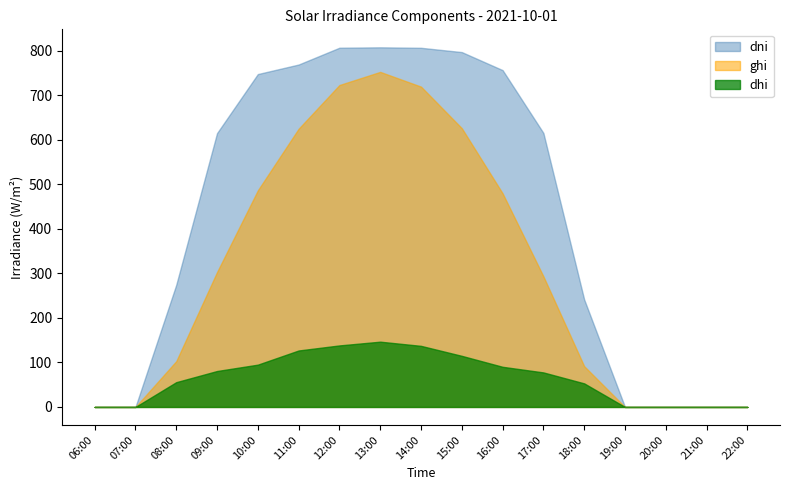

At 08:00, list the series in order from largest to smallest.

dni, ghi, dhi